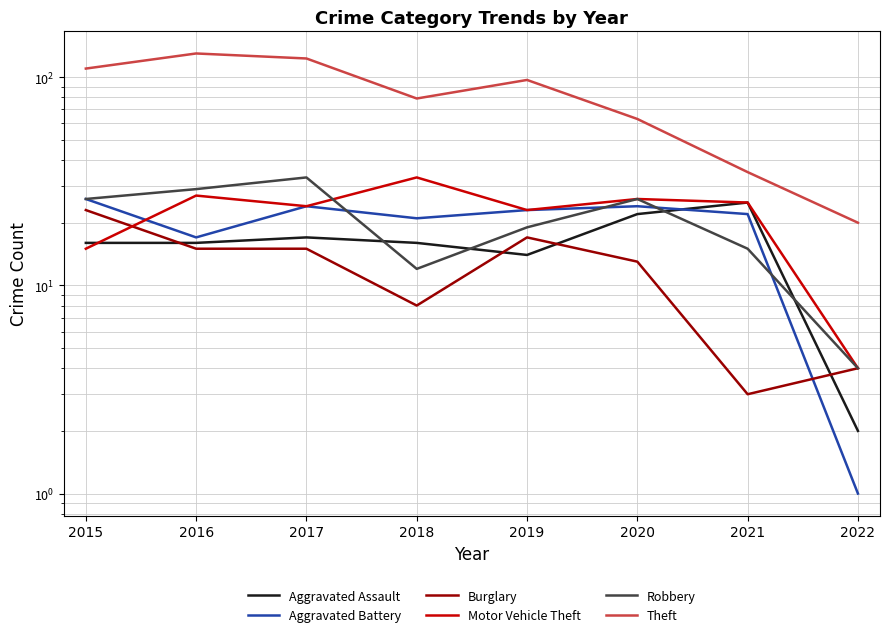

Which series ends up on top after the final intersection of Robbery and Aggravated Battery?

Robbery